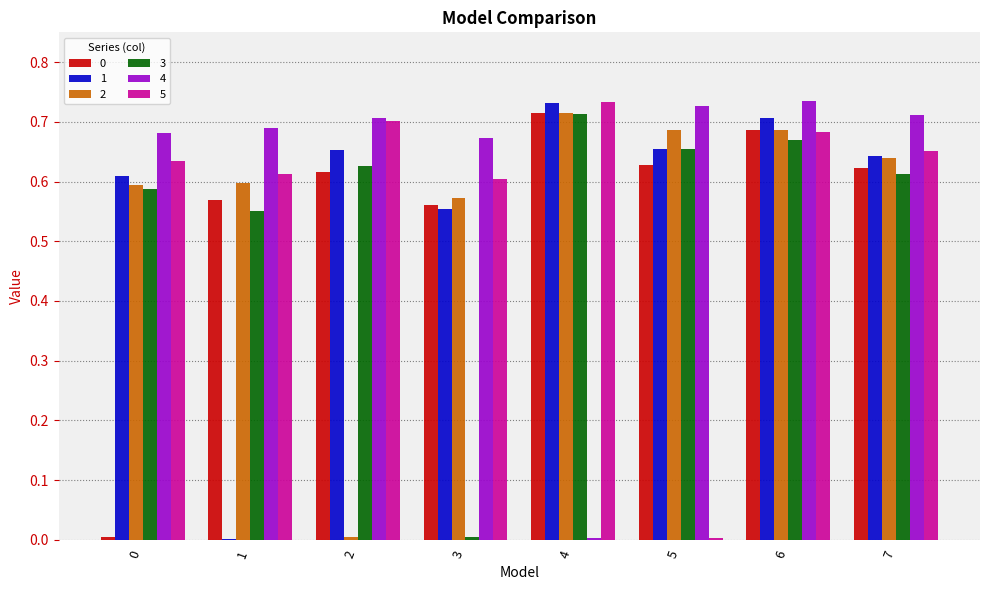

What is the sum of the 2 values at 7 and 6?

1.3